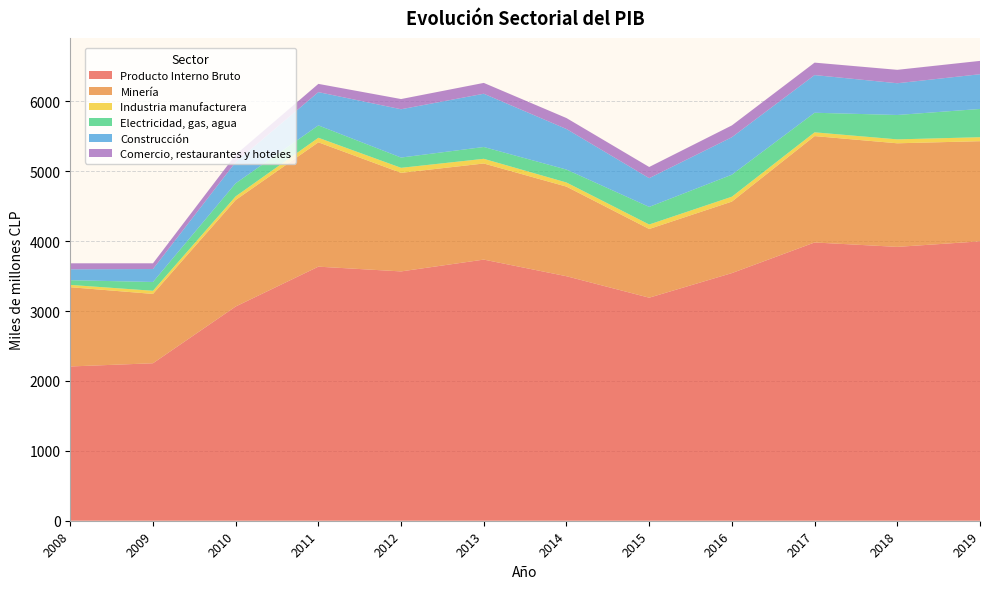

Reading left to right, transcribe all the data shown in this chart.

Producto Interno Bruto: 2207	2253	3065	3635	3567	3736	3498	3191	3543	3981	3918	3997
Minería: 1134	992	1524	1779	1410	1375	1282	983	1023	1522	1482	1433
Industria manufacturera: 33	45	52	65	72	67	59	64	70	54	56	57
Electricidad, gas, agua: 67	126	187	177	147	169	185	252	315	280	349	404
Construcción: 156	185	303	476	691	762	580	411	536	539	454	497
Comercio, restaurantes y hoteles: 86	82	106	118	146	155	157	160	169	178	192	191